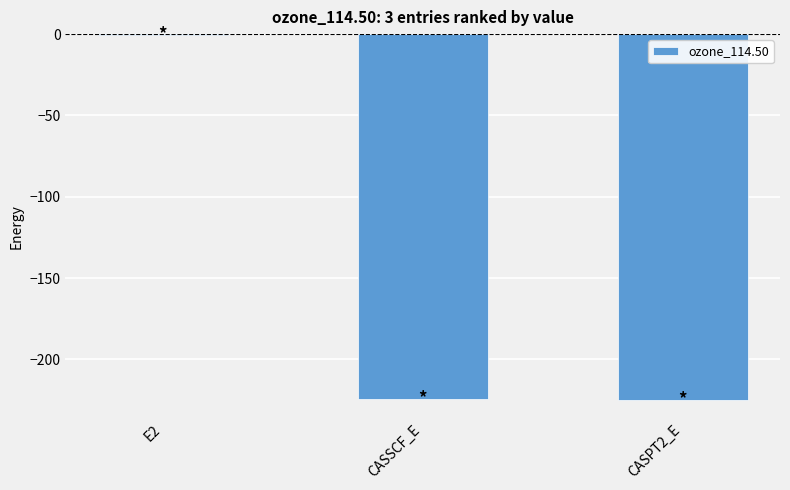

The chart shows a value of -224.6 at CASSCF_E. True or false?

True